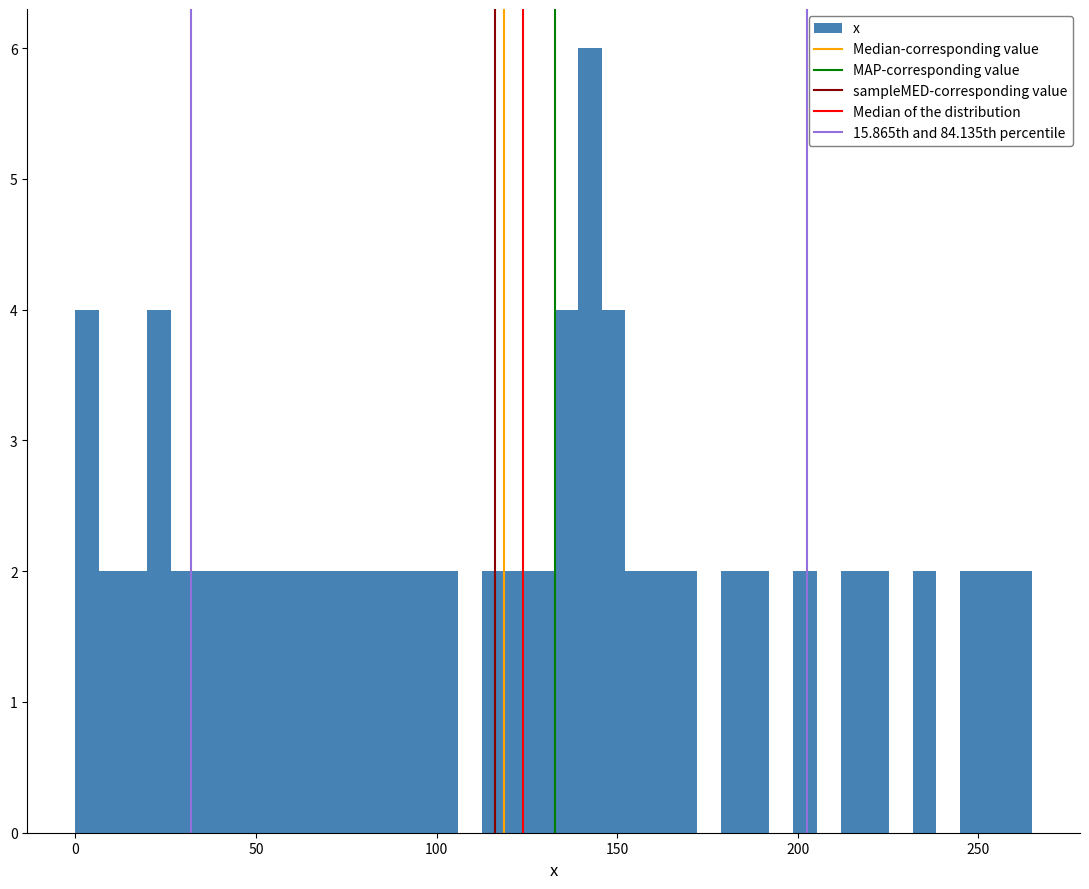

Read against the x-axis, roughly where is the centre of the tallest bar?

140